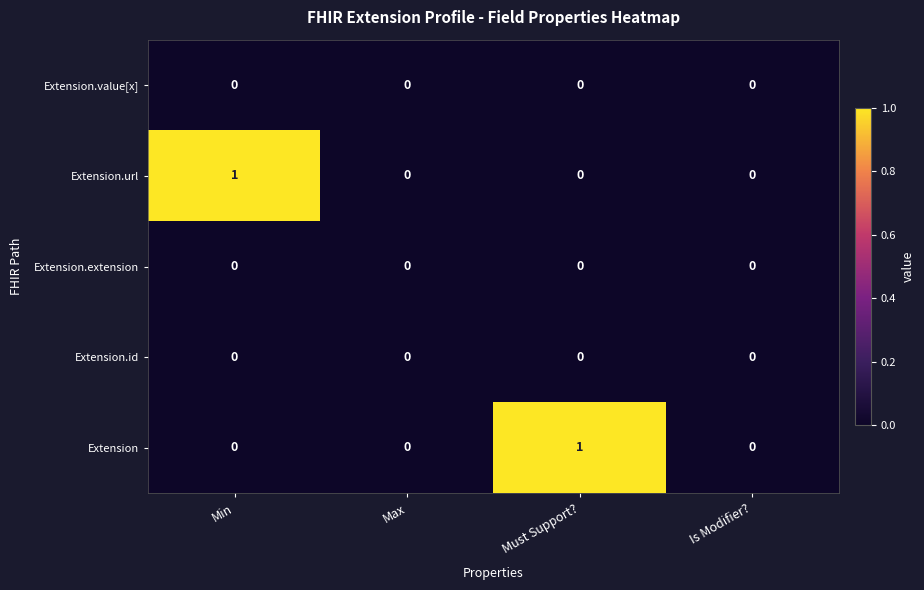

The value of Extension.url at Must Support? is 0. True or false?

True